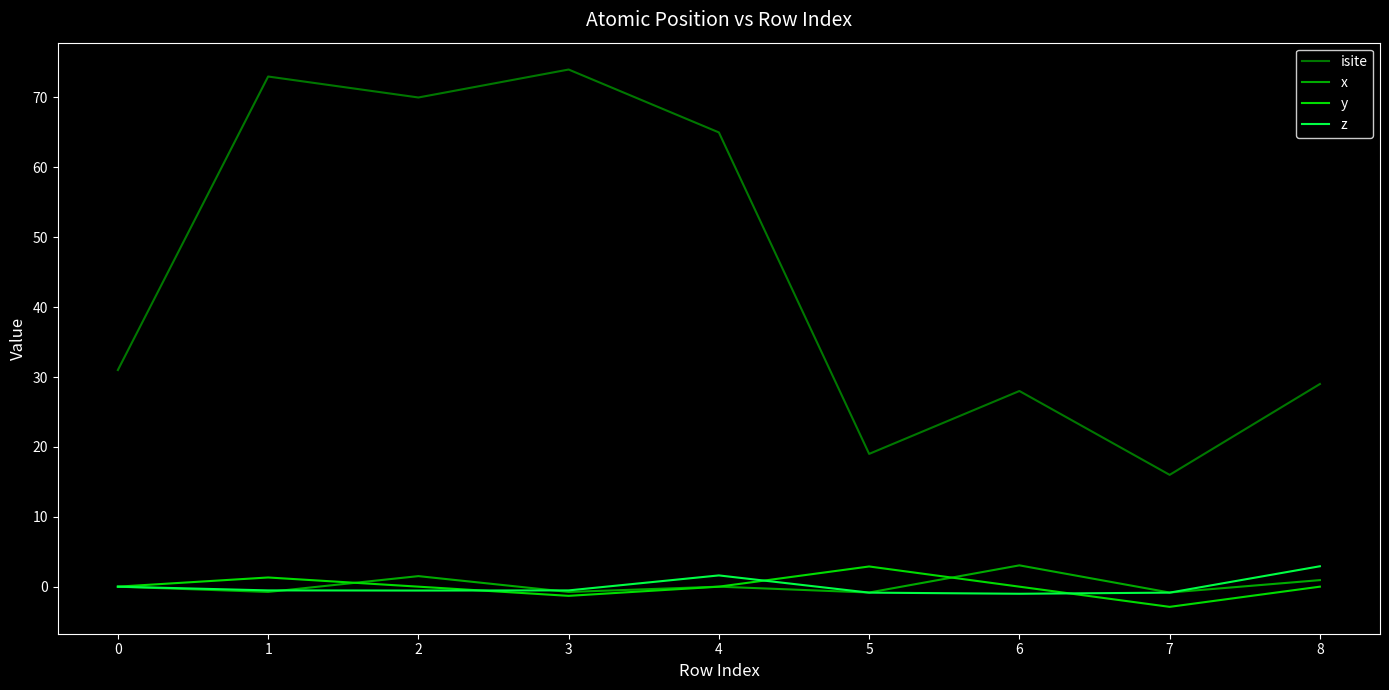

The y series shows 0.0 at 0. True or false?

True